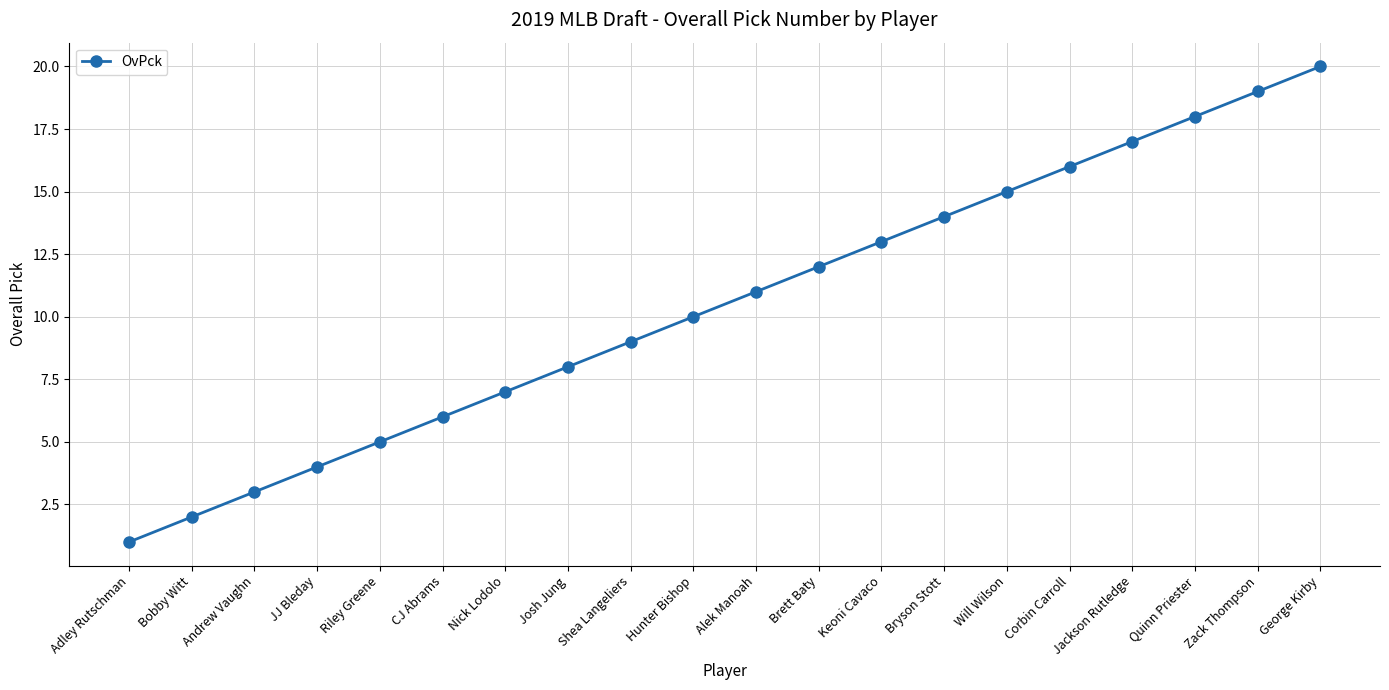

Reading left to right, extract all data points from this chart.

1	2	3	4	5	6	7	8	9	10	11	12	13	14	15	16	17	18	19	20